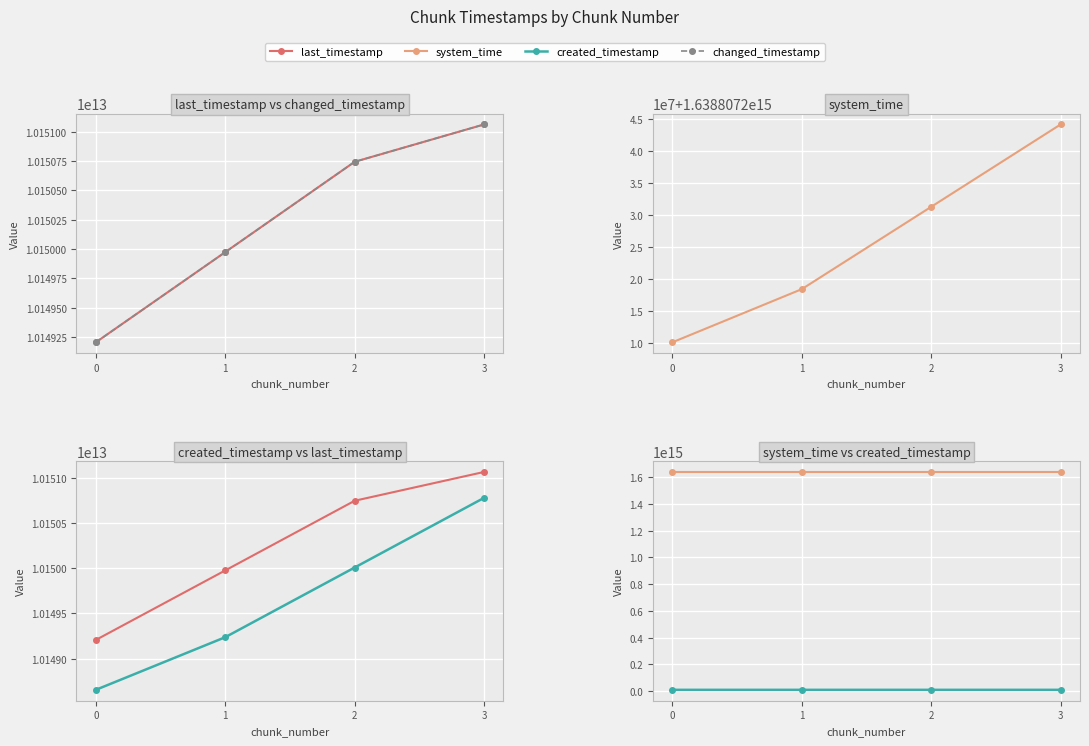

Which has a higher value, 2 or 3?

3